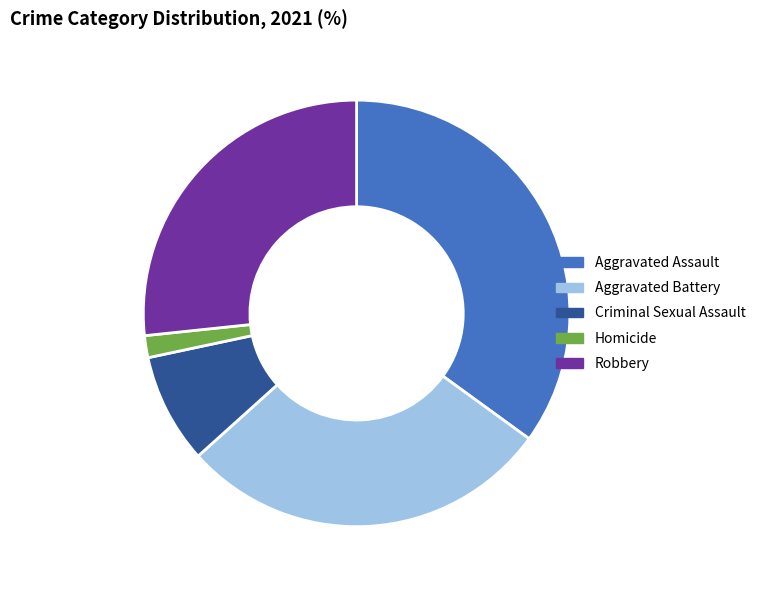

Rank the categories by value from lowest to highest.

Homicide, Criminal Sexual Assault, Robbery, Aggravated Battery, Aggravated Assault